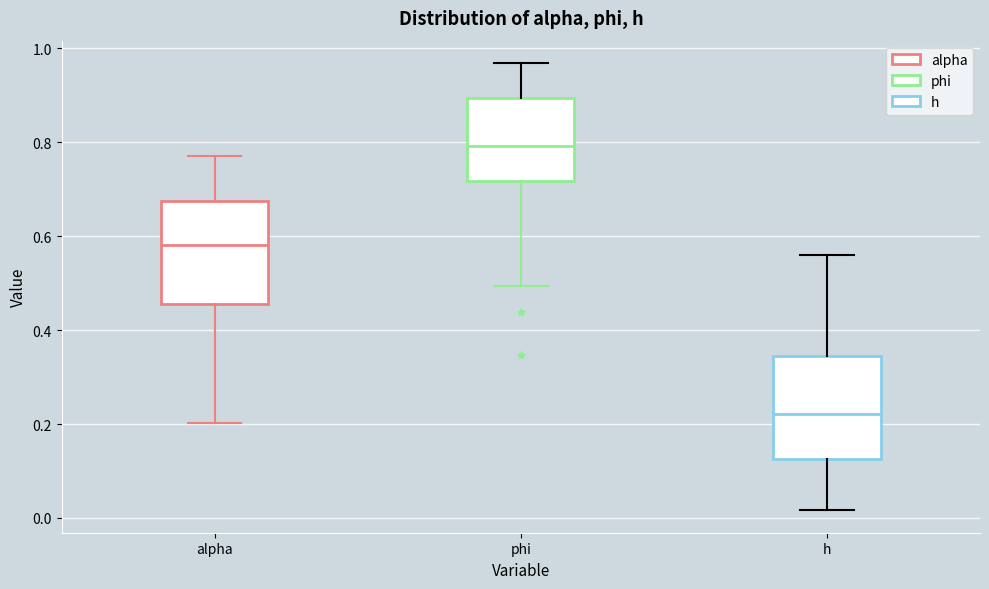

Where is the lower edge of the box for alpha on the y-axis? The values are not printed on the chart, so give them approximately, as read against the axis.

0.46